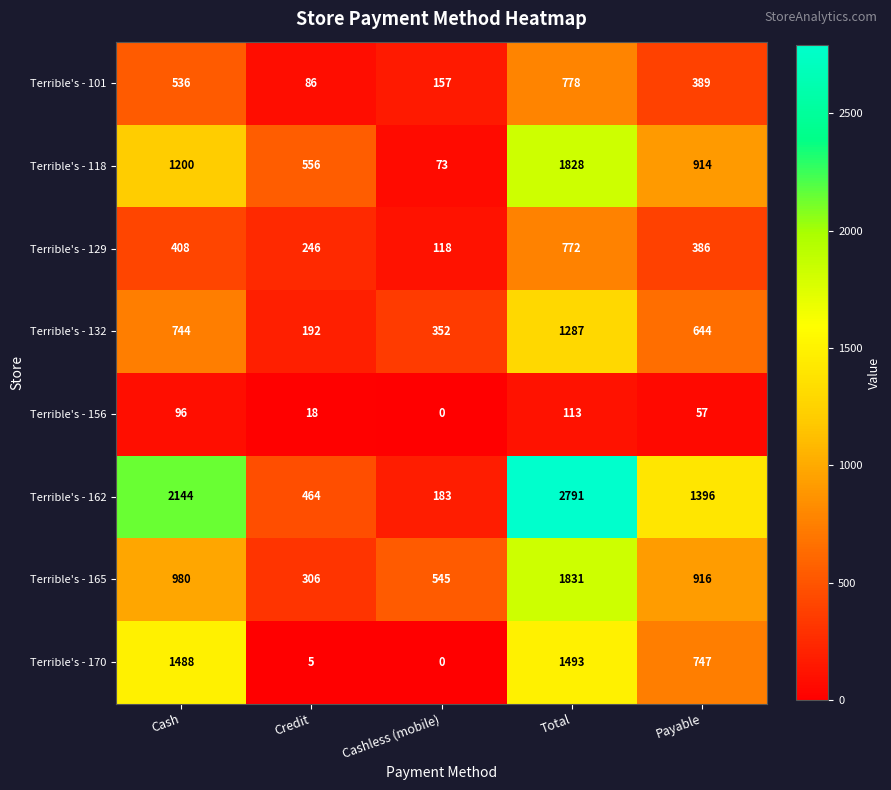

What is the spread (max minus min) of values at Total?

2678